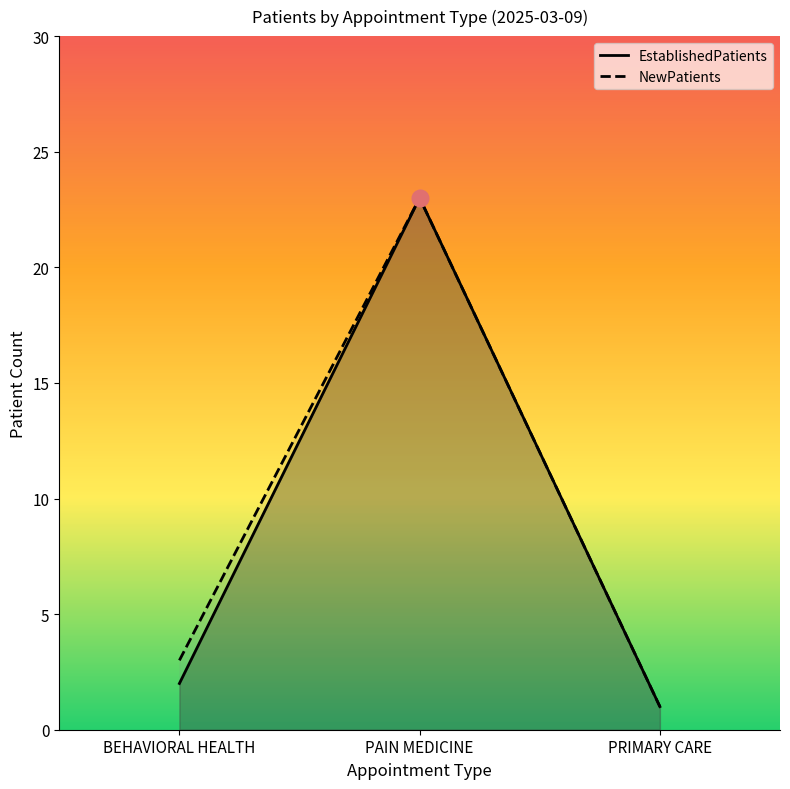

What is the highest value of the NewPatients series?

23